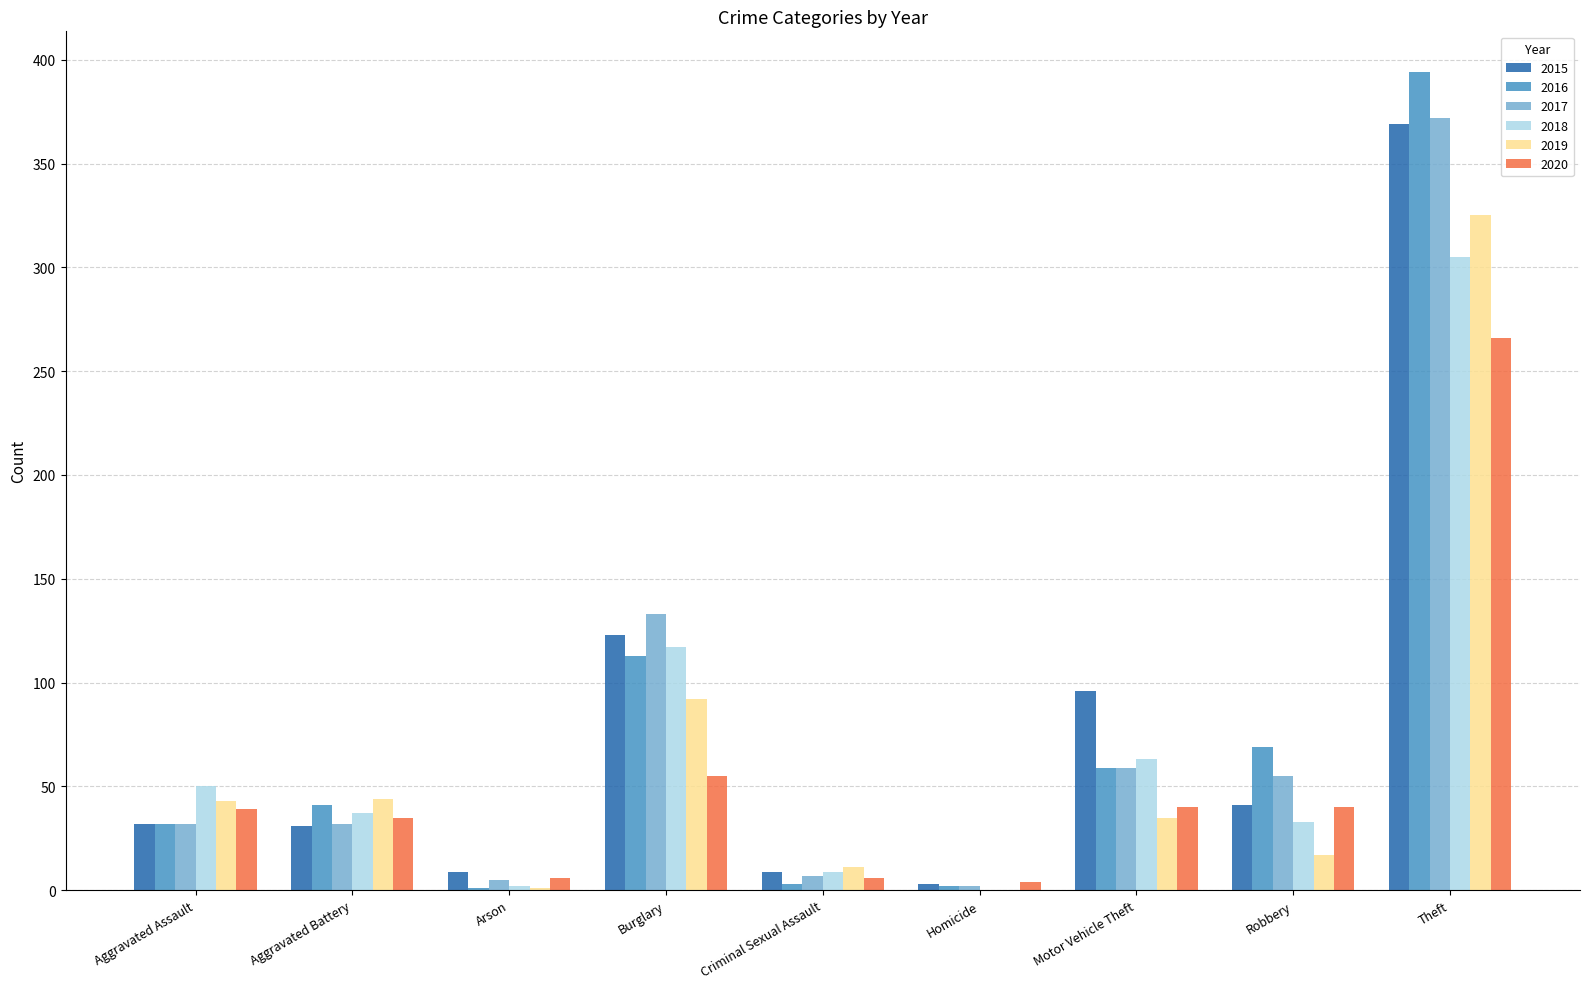

What is the maximum value shown in the chart?

394